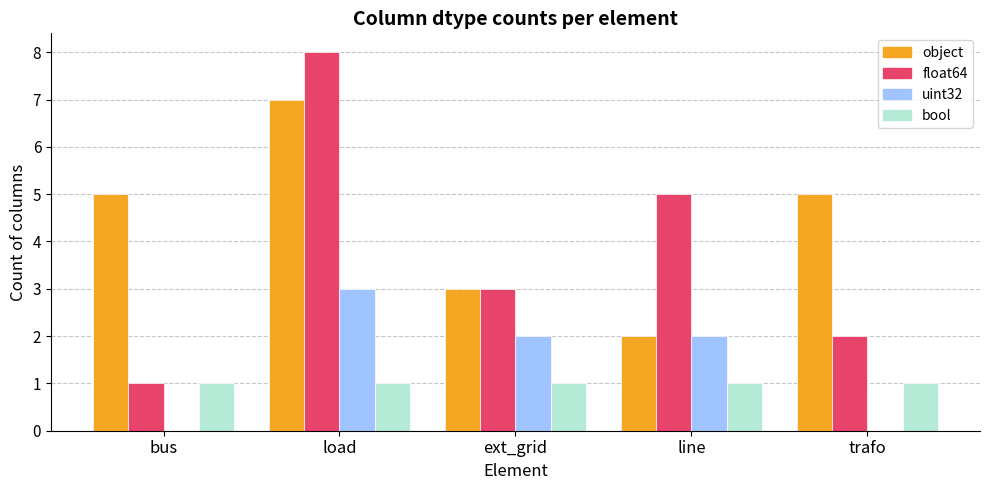

What is the total value across all series at bus?

7